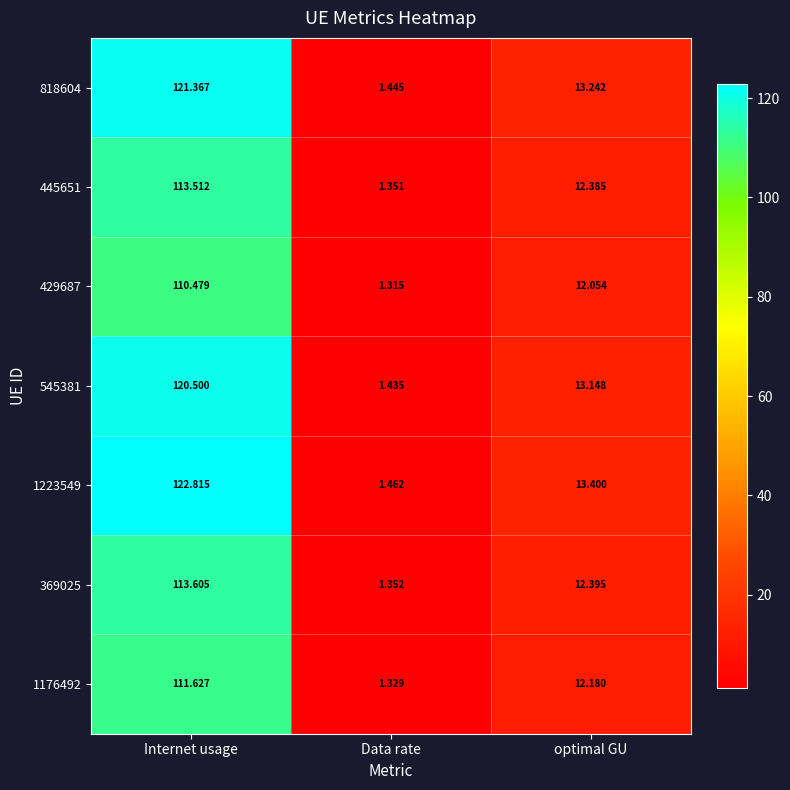

At which label does 545381 first exceed 13?

Internet usage